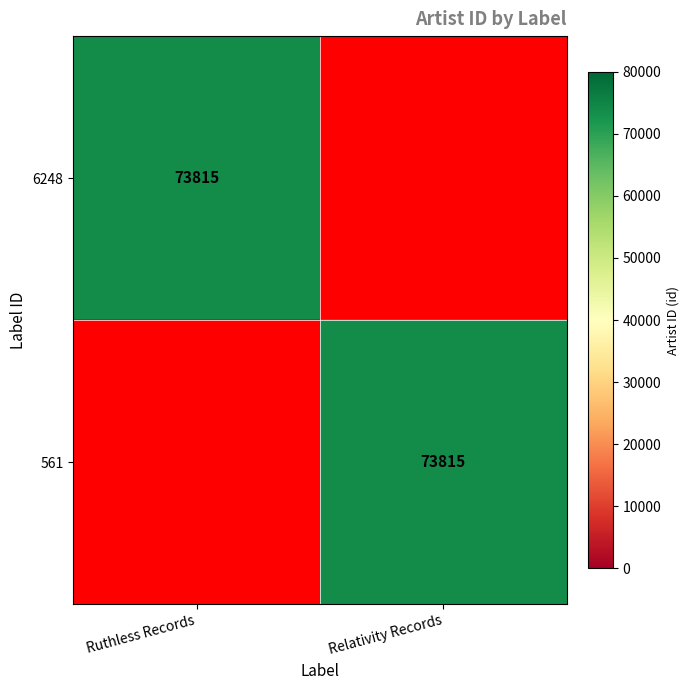

What is the total value across all series at Ruthless Records?

73815